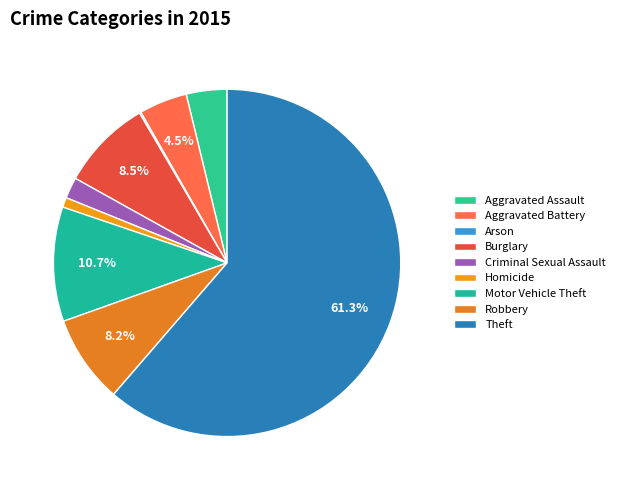

Which category accounts for the majority?

Theft